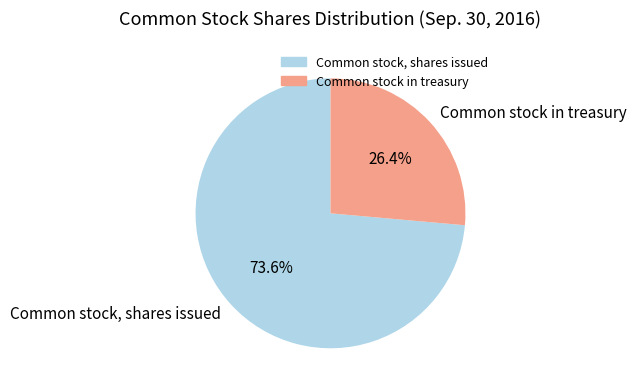

Which slice is the smallest?

Common stock in treasury